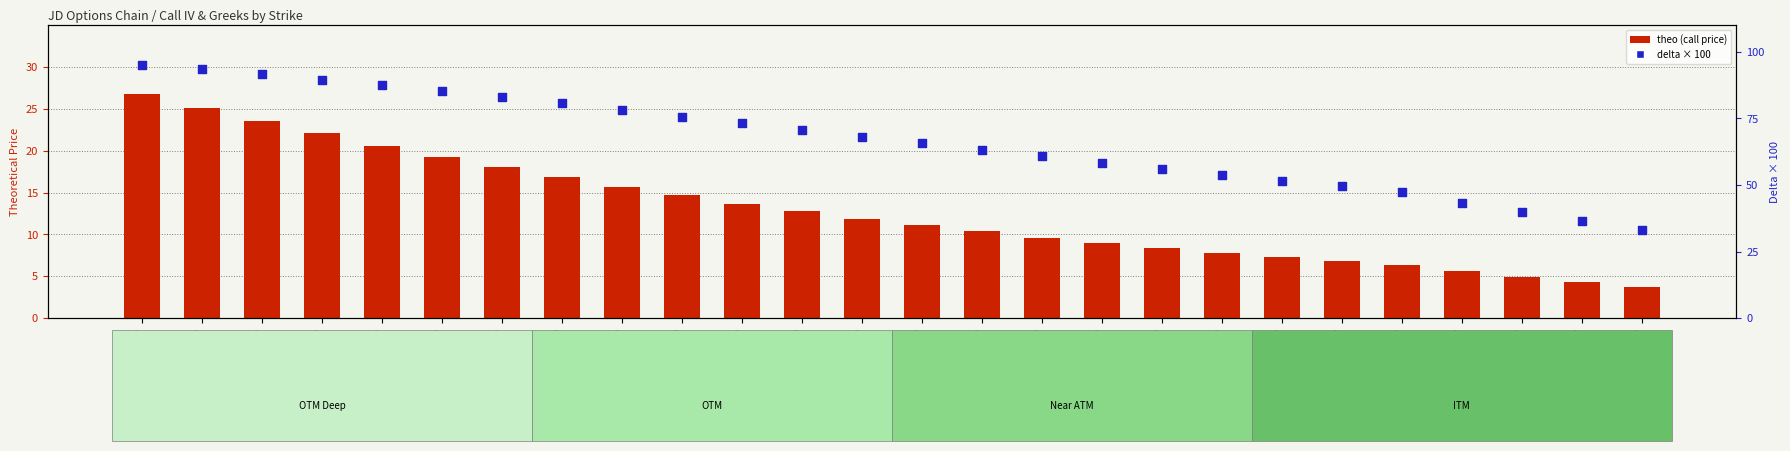

What are all the series names shown in the legend?

theo, delta×100